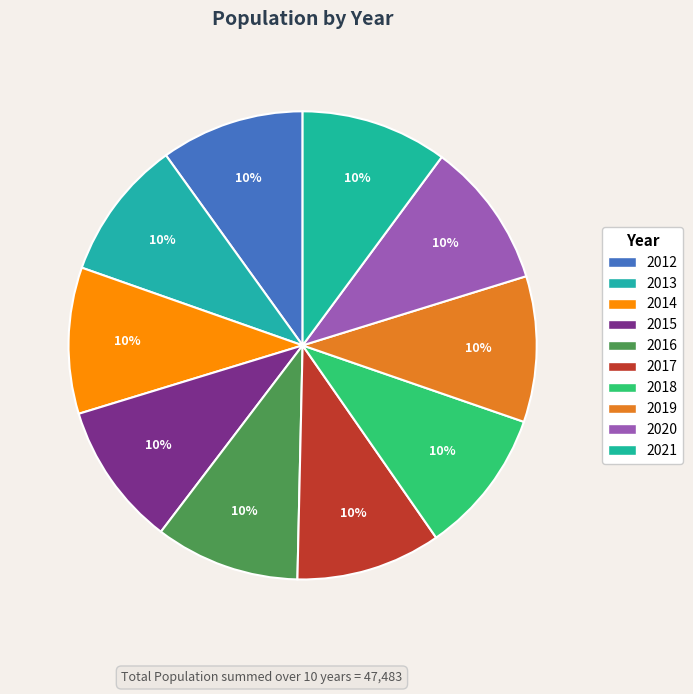

Count the number of slices in the pie.

10